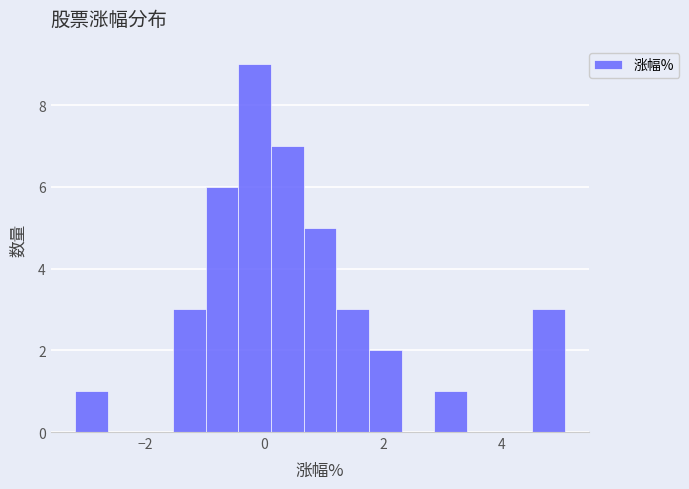

Around what value on the x-axis is the tallest bar? Give the approximate position of its centre, as read against the axis.

-0.2